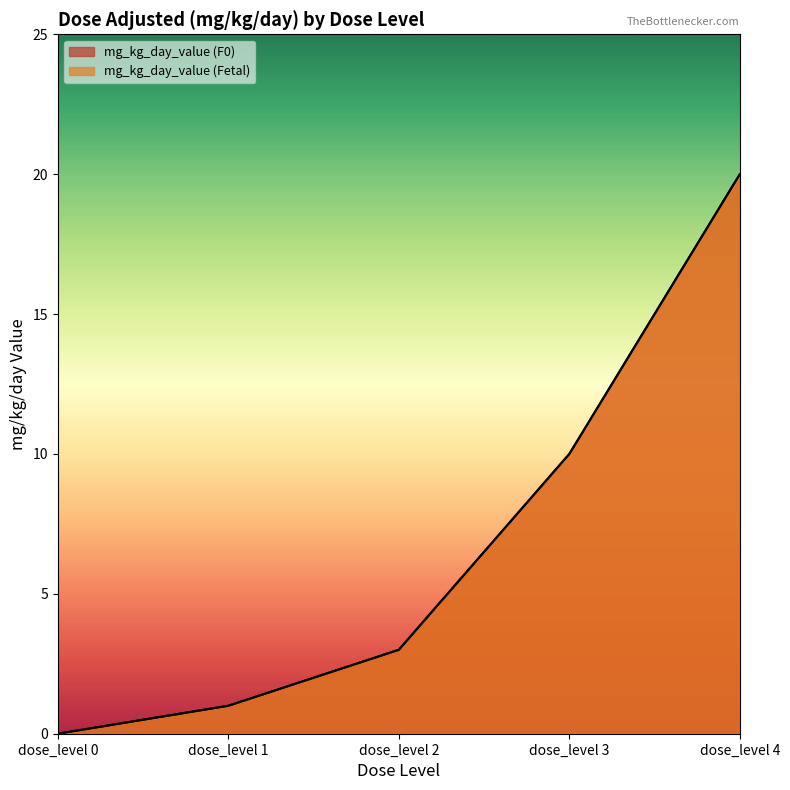

At which category is the sum across all series the highest?

dose_level 4